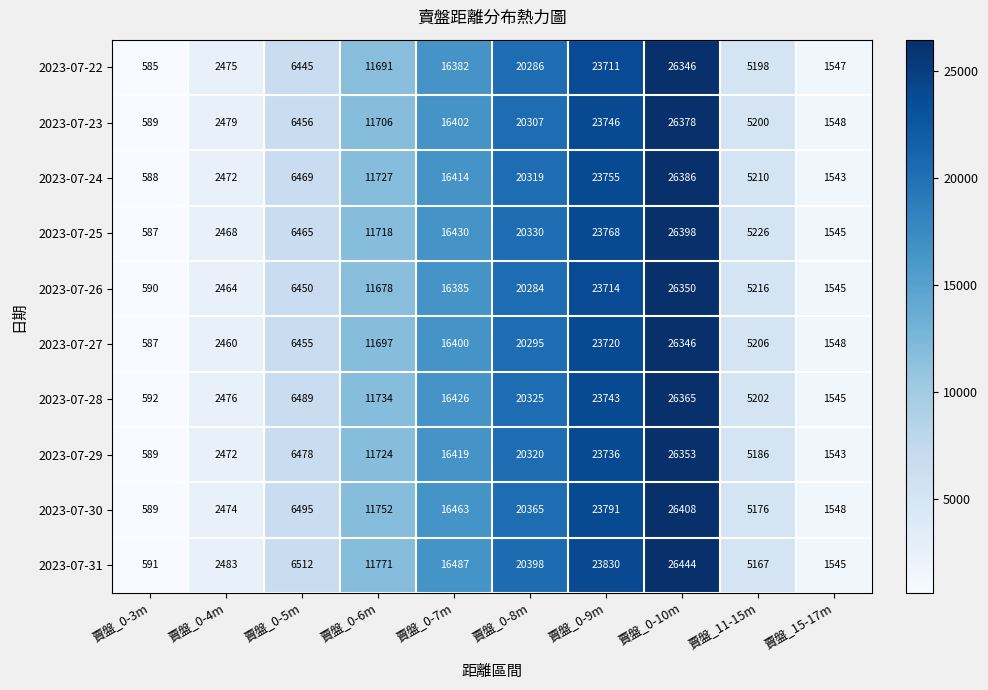

Between 賣盤_0-4m and 賣盤_11-15m, which series saw the biggest shift?

2023-07-25